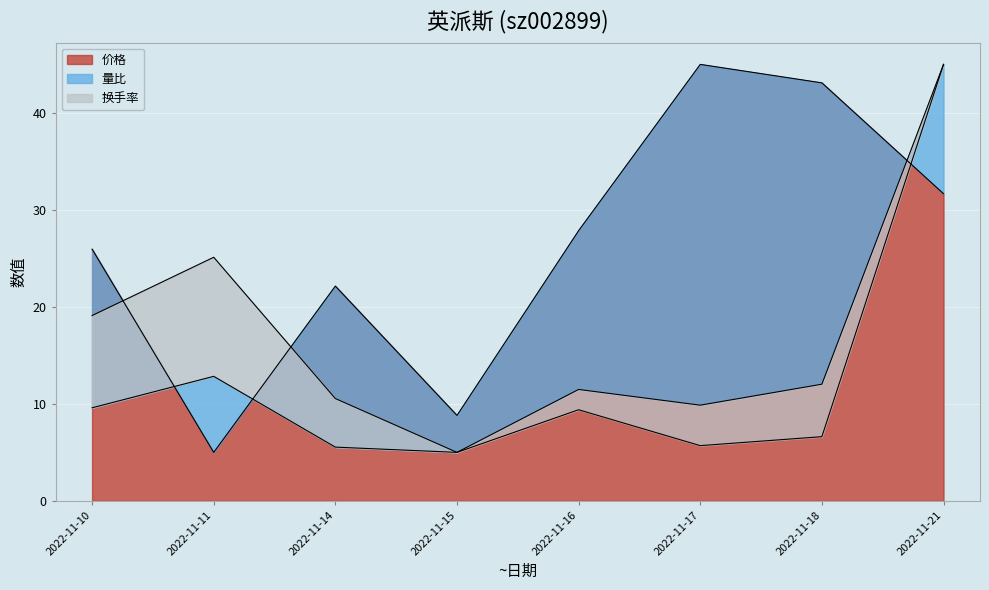

True or false: 换手率 and 量比 cross at least once.

False